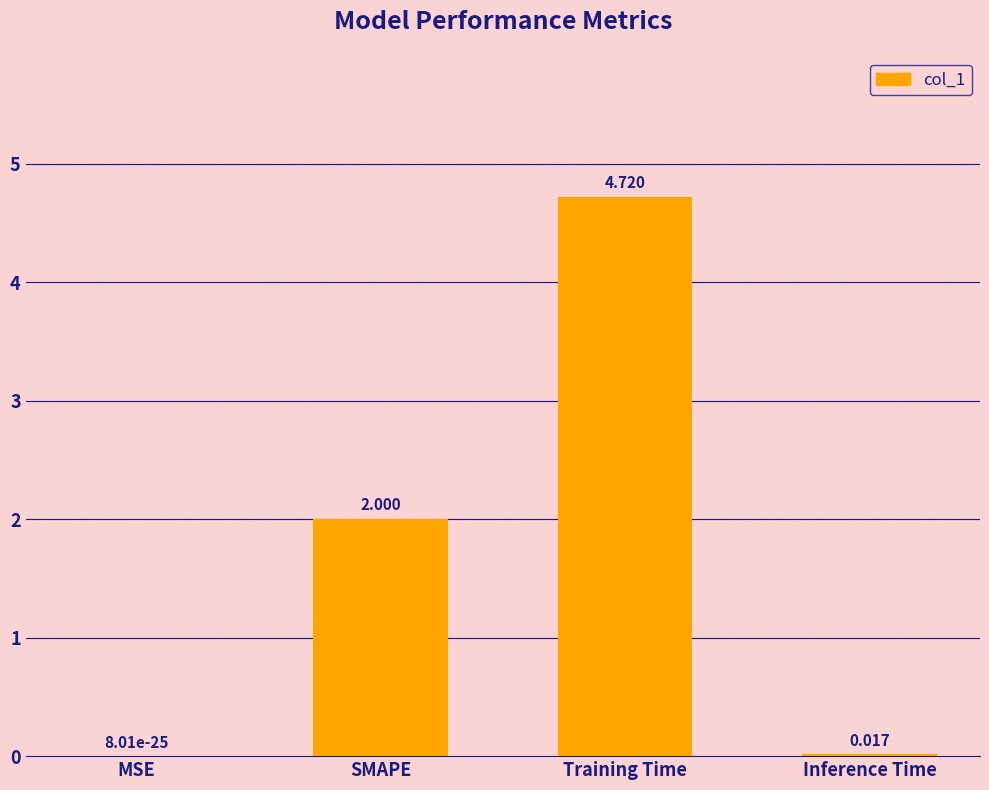

What is the sum of all values?

6.7